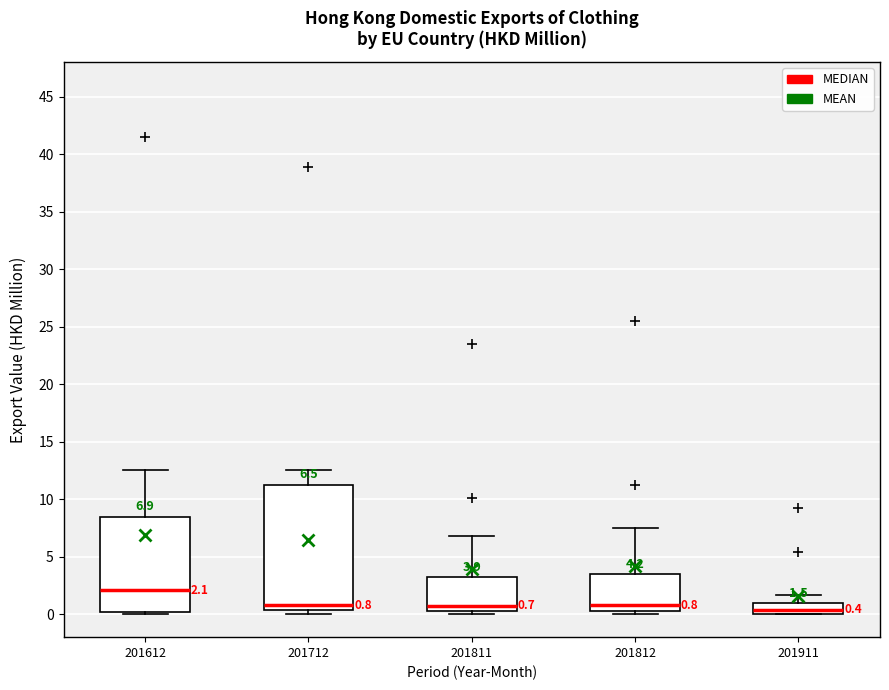

Which box is the tallest, from its lower edge to its upper edge?

201712